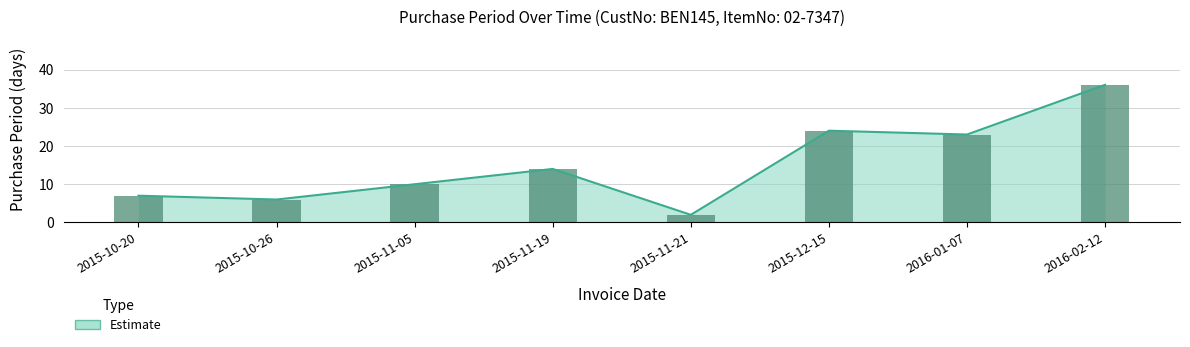

Which has a higher value, 2016-02-12 or 2015-11-05?

2016-02-12